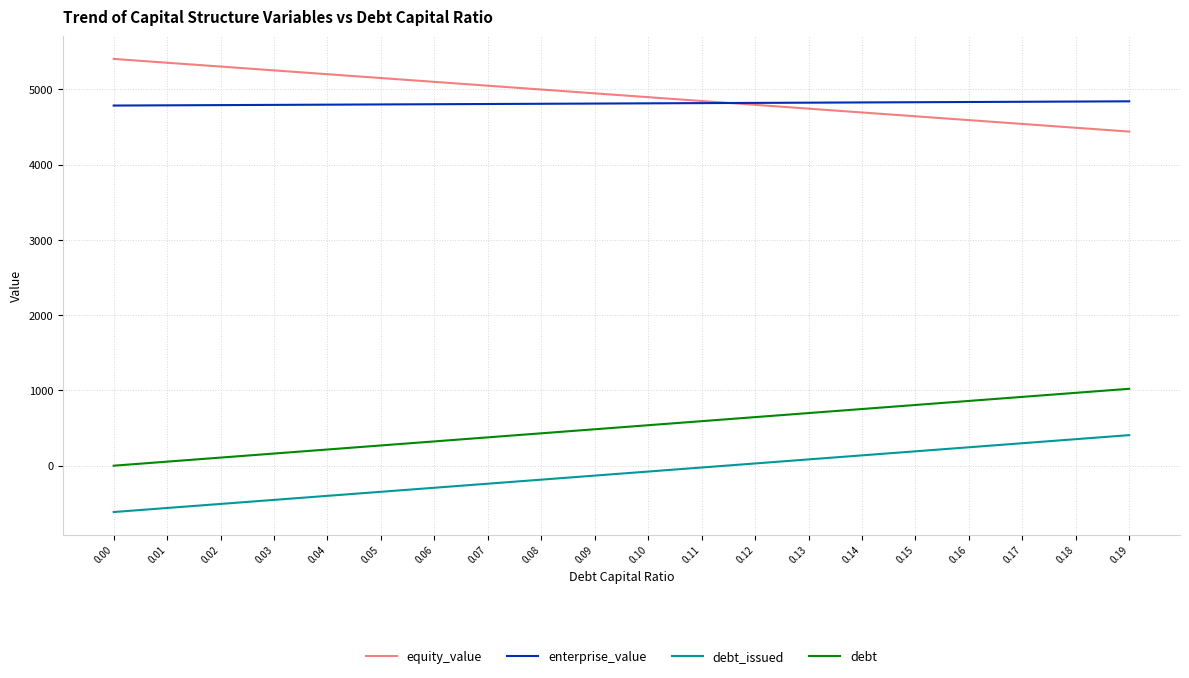

What is the smallest value displayed?

-615.7